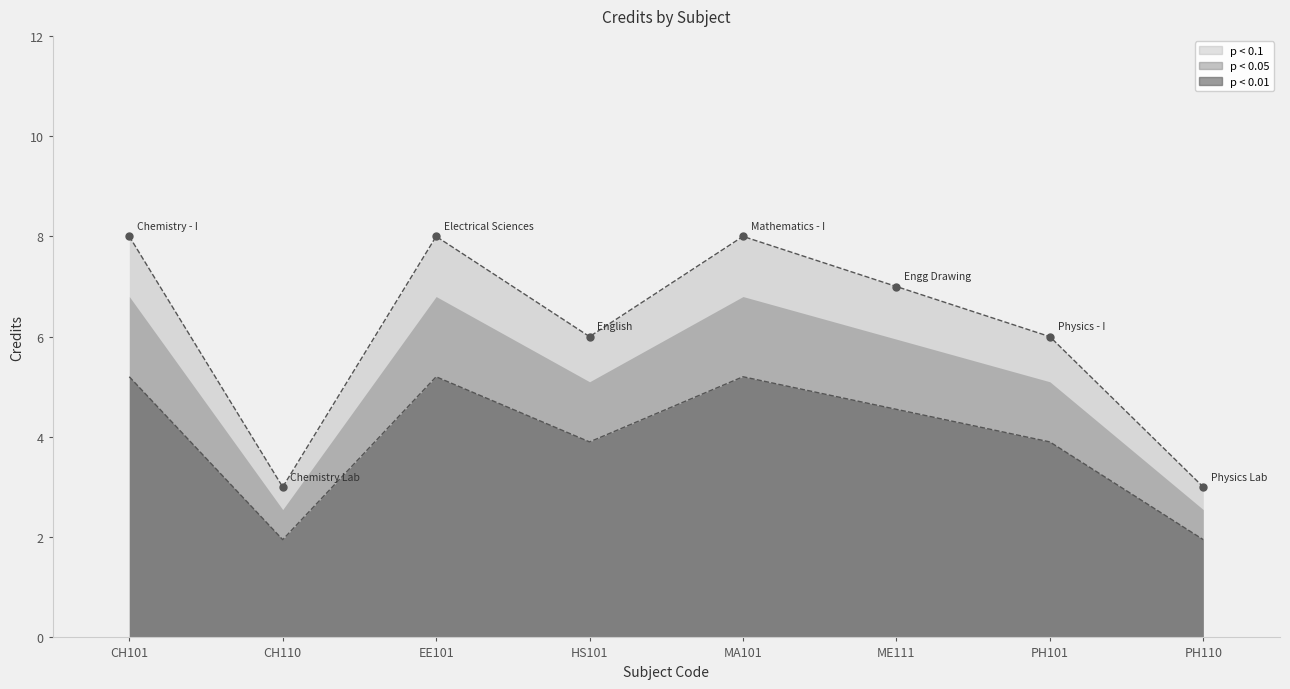

What is the ratio of the value at PH101 to the value at EE101?

0.8